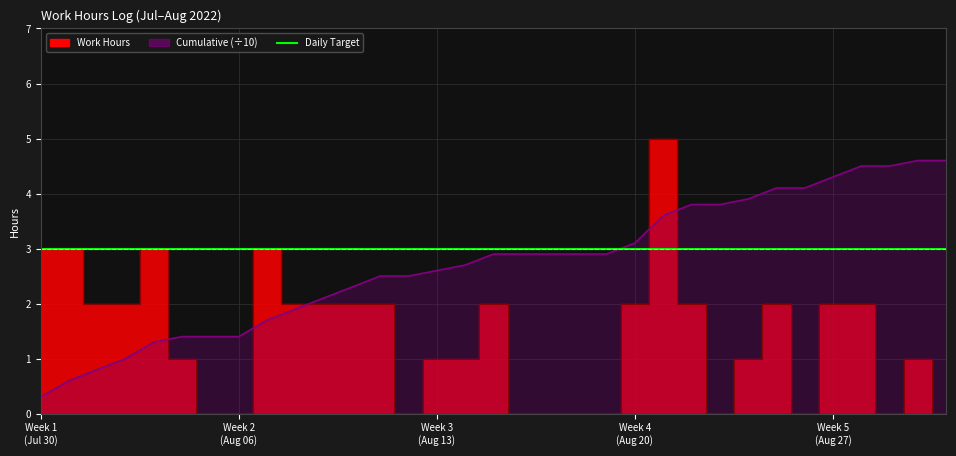

The Work Hours series shows 5.3 at 08-07. True or false?

False